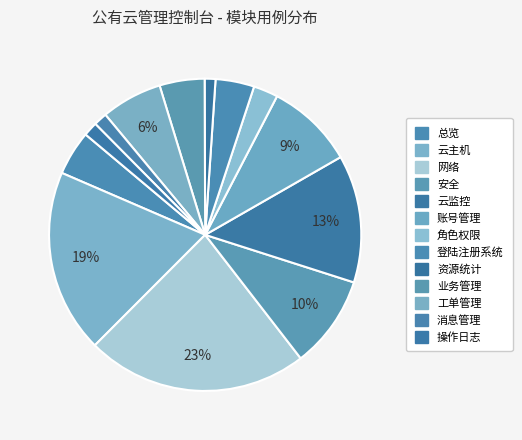

Count the number of slices in the pie.

13